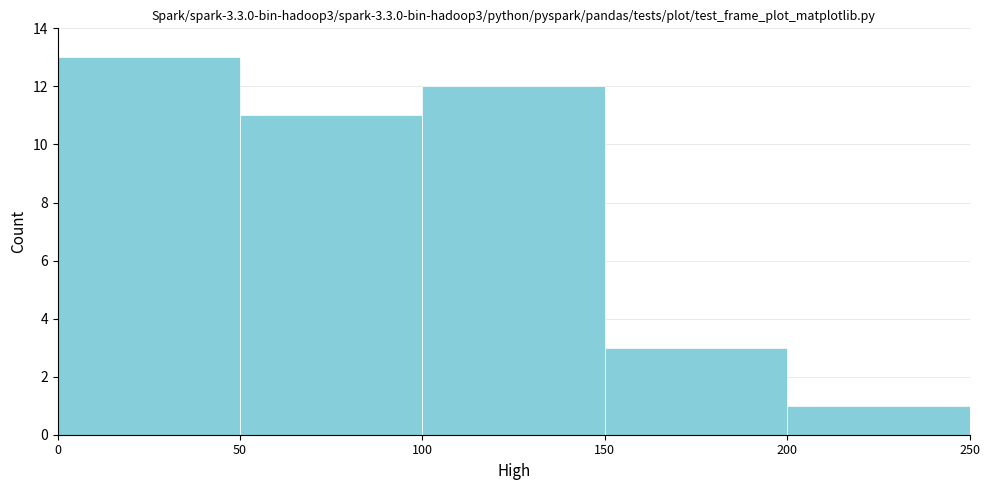

Reading left to right, transcribe this chart: for each bar, give the range it covers on the x-axis and its height. The values are not printed on the chart, so give them approximately, as read against the axis.

0 to 50: 13
50 to 100: 11
100 to 150: 12
150 to 200: 3
200 to 250: 1